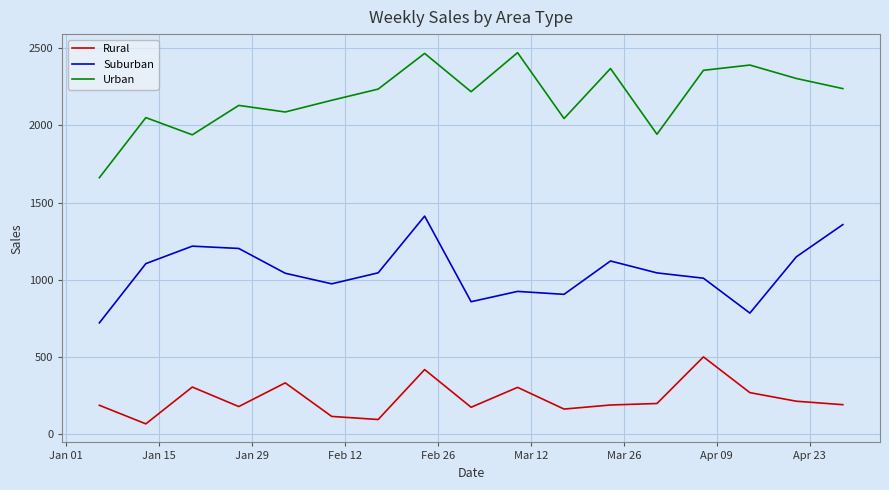

What is the maximum value for Rural?

501.2